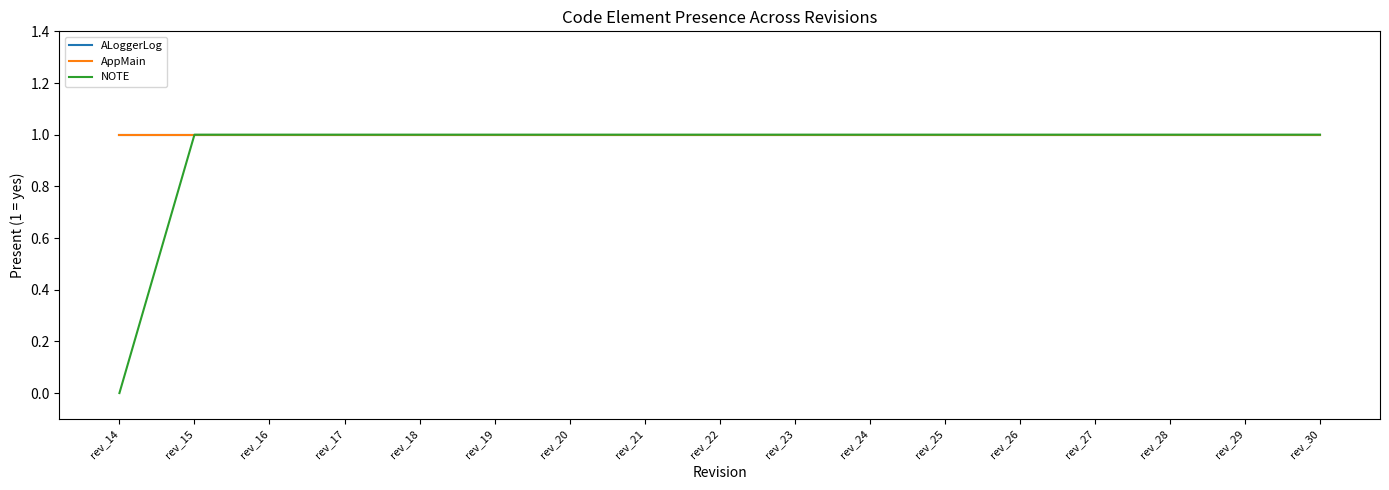

How many lines are shown in the chart?

3